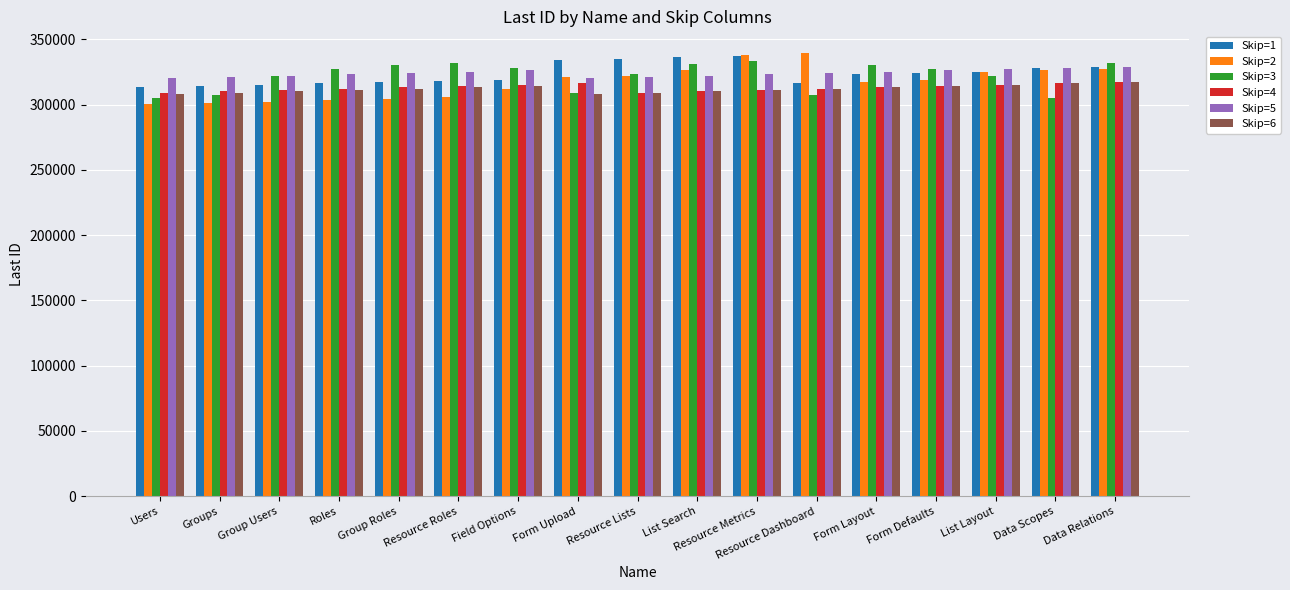

Which series has the widest spread of values?

Skip=2